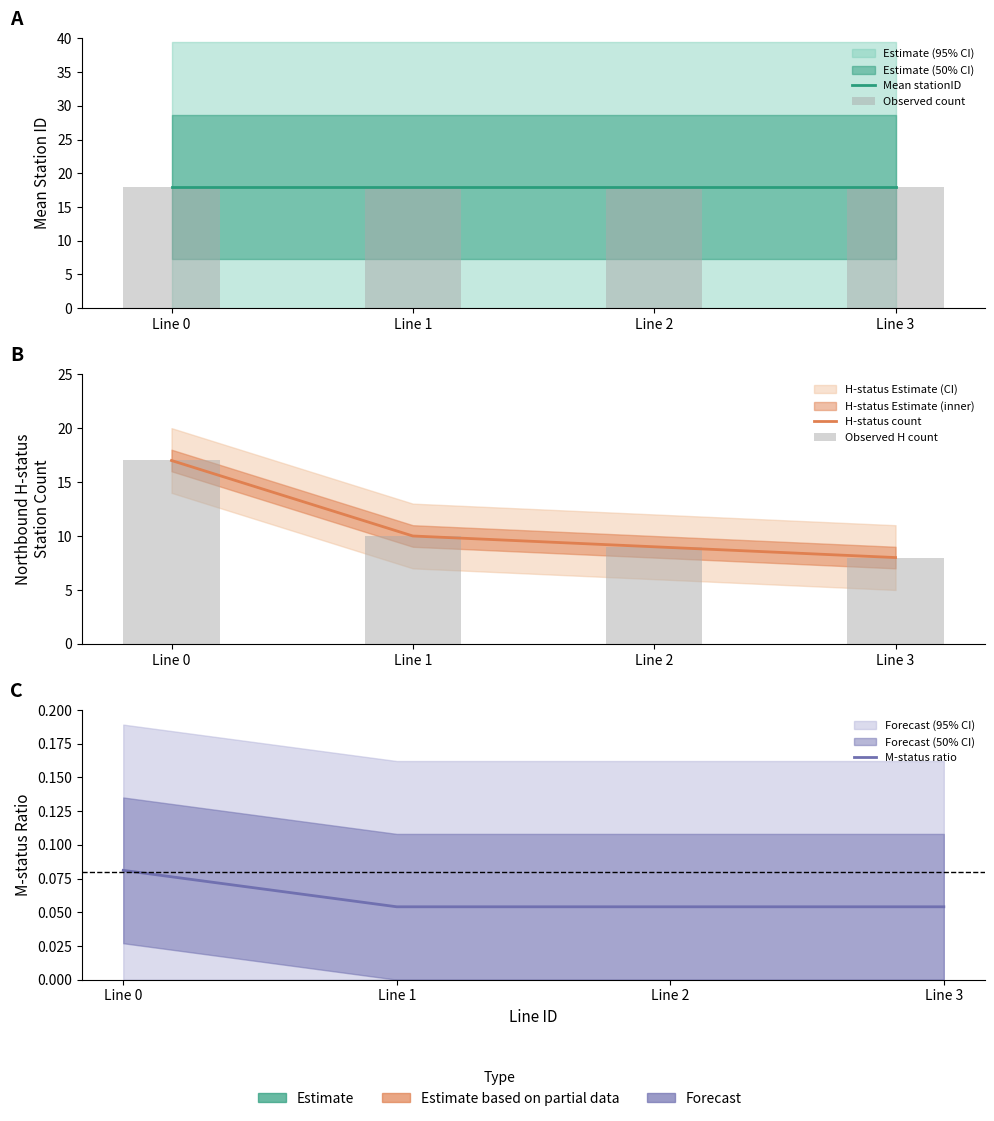

What value does the Observed count series have at Line 0?

18.0